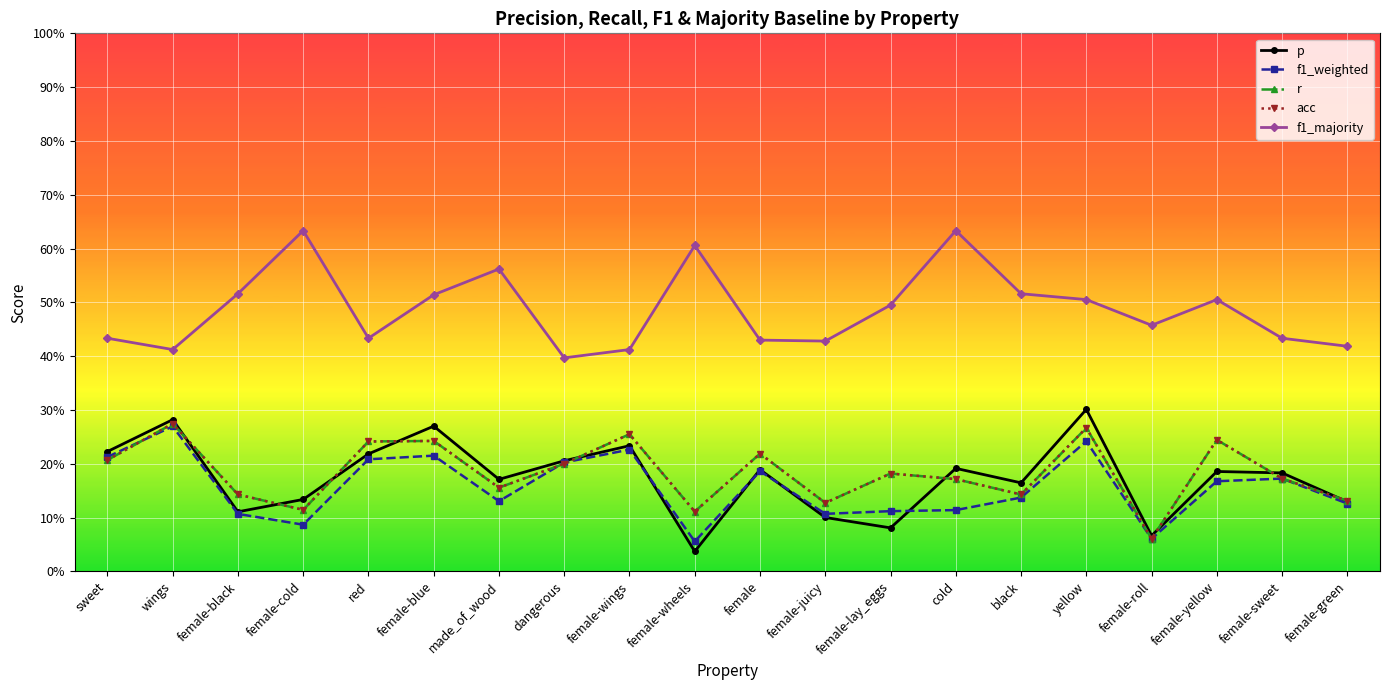

What value does the f1_majority series have at female-roll?

0.5